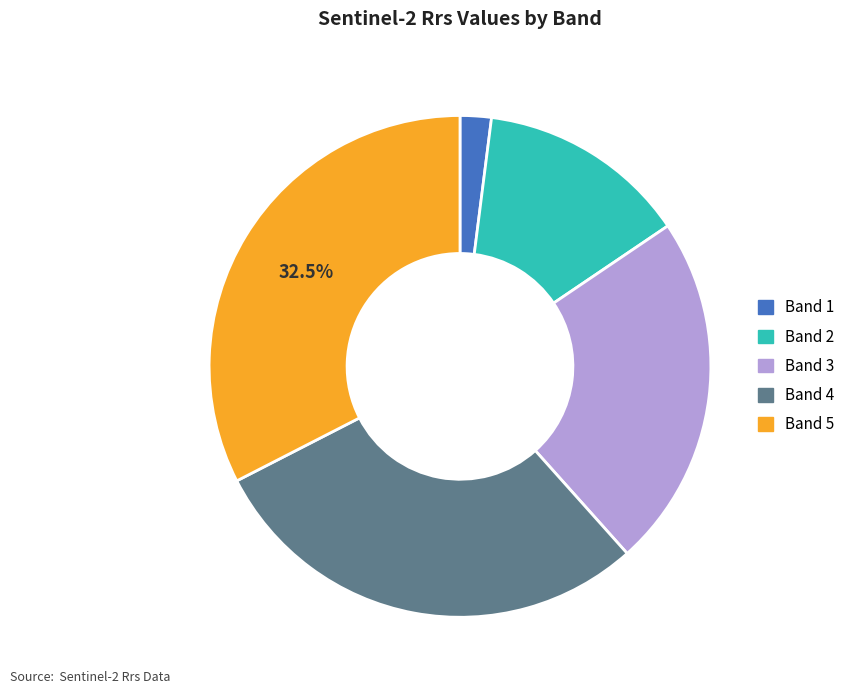

Which category has the biggest portion of the pie?

Band 5